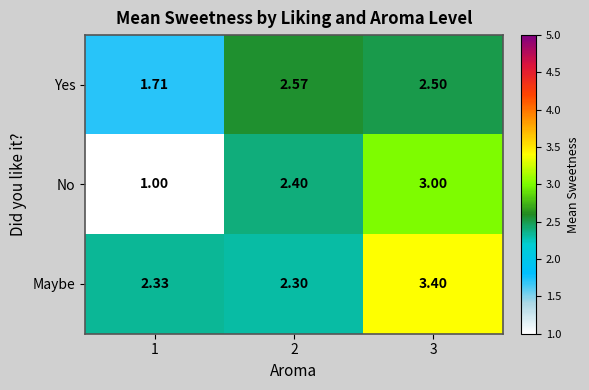

Which series has the largest total across all categories?

Maybe